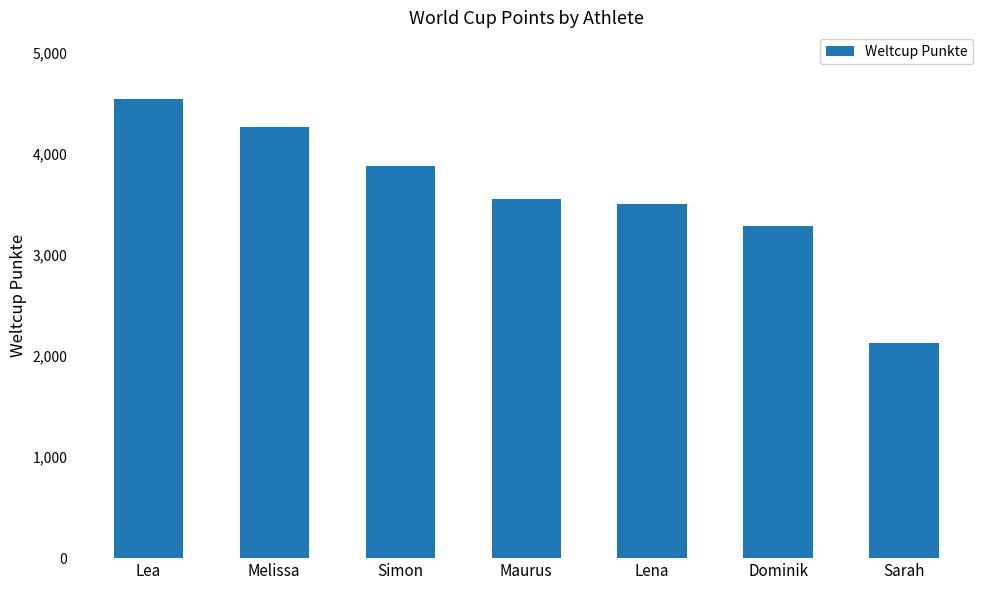

Reading left to right, extract all data points from this chart.

4542	4268	3881	3549	3499	3284	2130